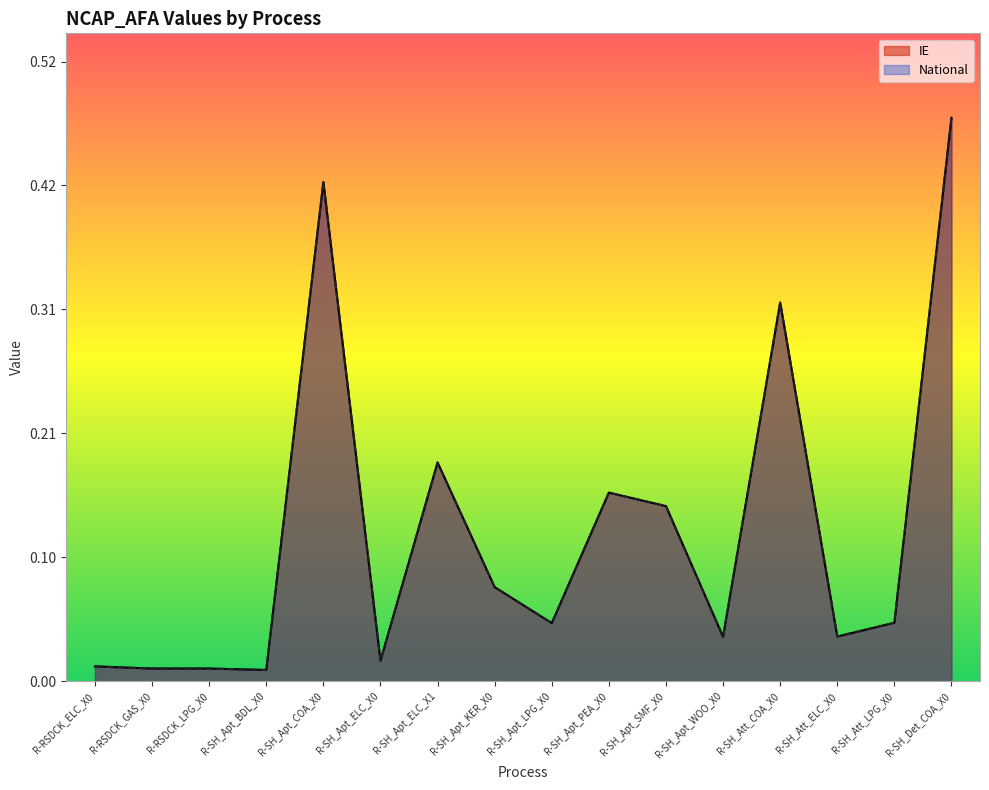

True or false: National has more than 1 points higher than both neighbors.

True